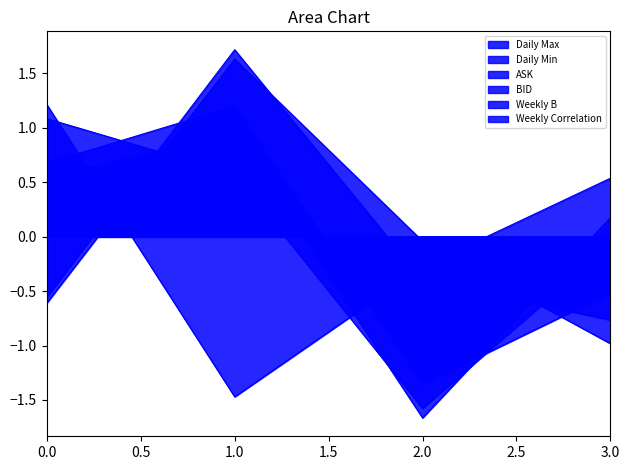

What is the value of the Weekly B point at the 3rd from the left?

-0.3